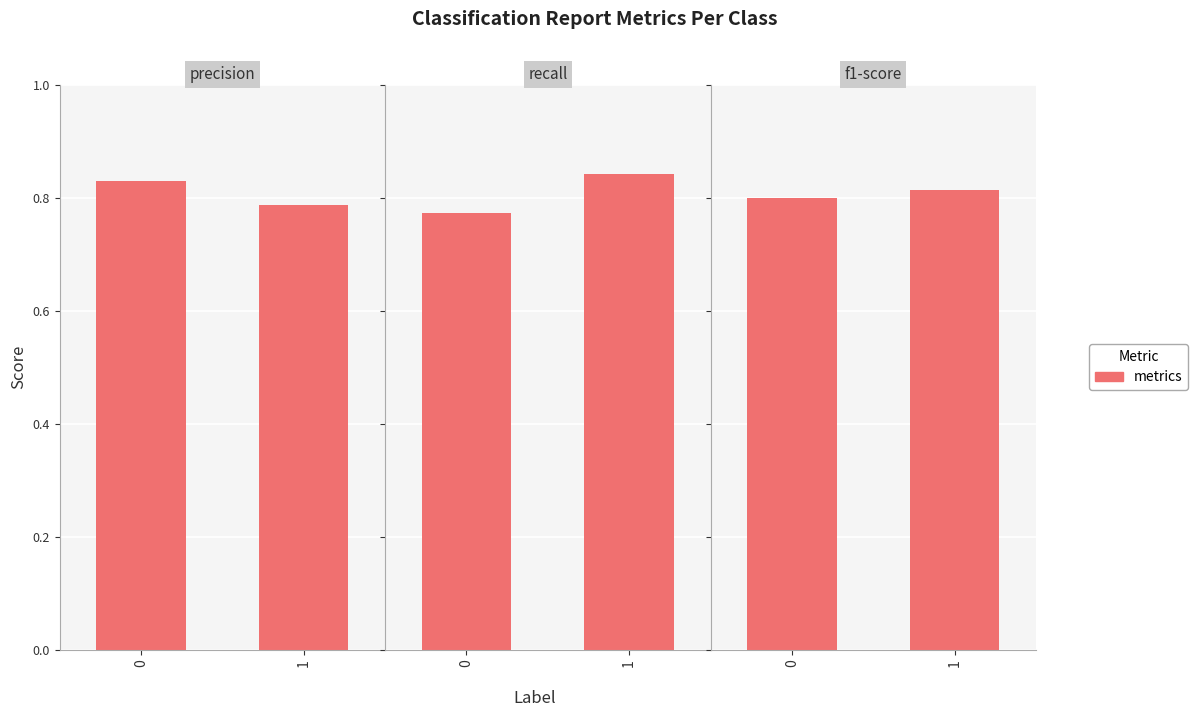

Which label corresponds to the largest value in the chart?

1